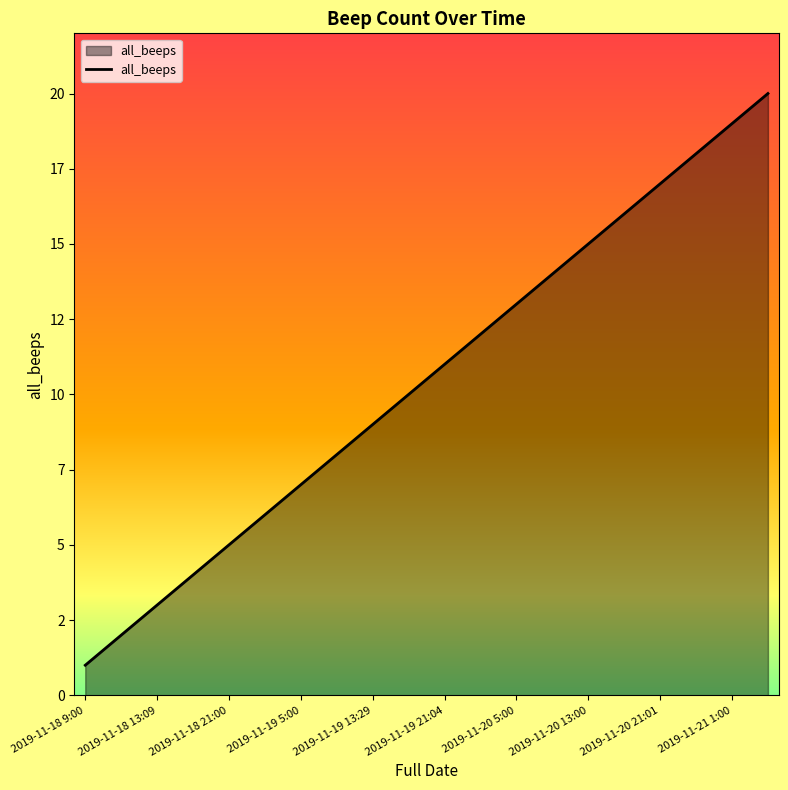

Is this an area chart (filled region under the line)?

Yes